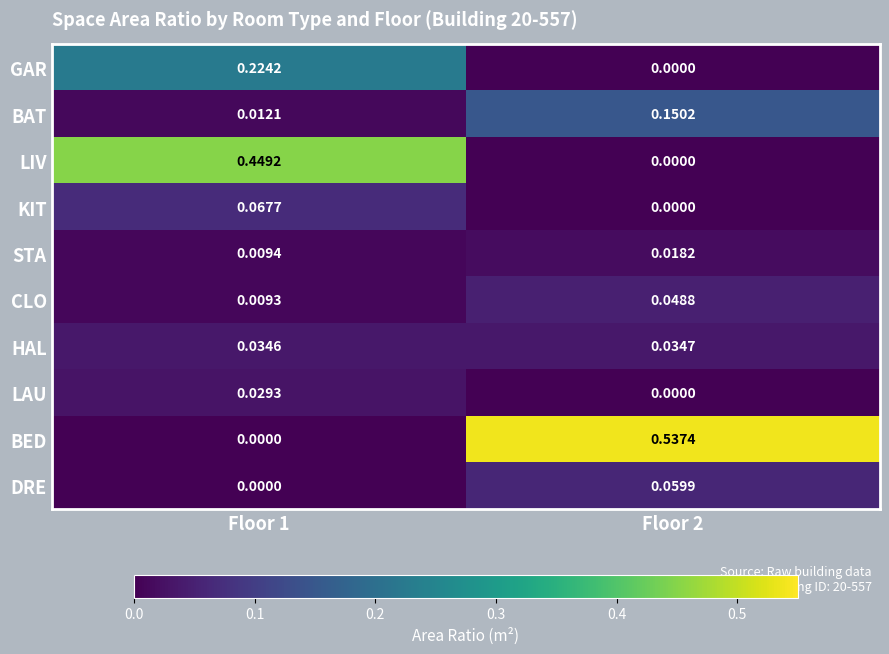

Between Floor 1 and Floor 2, which series saw the biggest shift?

BED